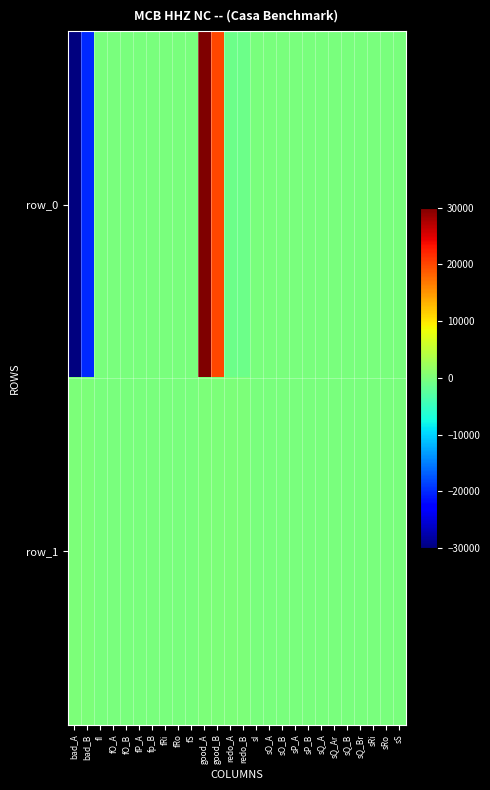

Reading right to left, transcribe all the data shown in this chart.

row_0: sS=-10.0	sRo=-10.0	sRi=-10.0	sQ_Br=-10.0	sQ_B=-10.0	sQ_Ar=-10.0	sQ_A=-10.0	sP_B=-10.0	sP_A=-10.0	sO_B=-10.0	sO_A=-10.0	sI=-10.0	redo_B=-1000.0	redo_A=-1000.0	good_B=20000.0	good_A=30000.0	fS=-10.0	fRo=-10.0	fRi=-10.0	fp_B=-10.0	fP_A=-10.0	fO_B=-10.0	fO_A=-10.0	fI=-10.0	bad_B=-20000.0	bad_A=-30000.0
row_1: sS=-1.0	sRo=-1.0	sRi=-1.0	sQ_Br=-1.0	sQ_B=-1.0	sQ_Ar=-1.0	sQ_A=-1.0	sP_B=-1.0	sP_A=-1.0	sO_B=-1.0	sO_A=-1.0	sI=-1.0	redo_B=0.1	redo_A=0.8	good_B=0.9	good_A=0.2	fS=-1.0	fRo=-1.0	fRi=-1.0	fp_B=-1.0	fP_A=-1.0	fO_B=-1.0	fO_A=-1.0	fI=-1.0	bad_B=0.1	bad_A=0.8